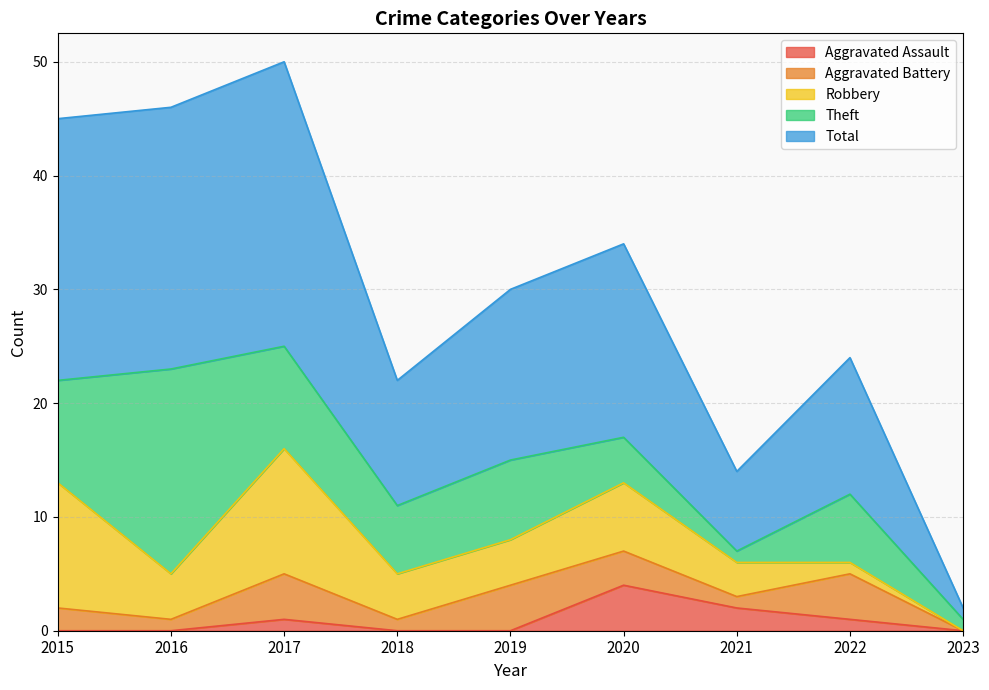

Rank the series at 2018 from highest to lowest value.

Total, Theft, Robbery, Aggravated Battery, Aggravated Assault